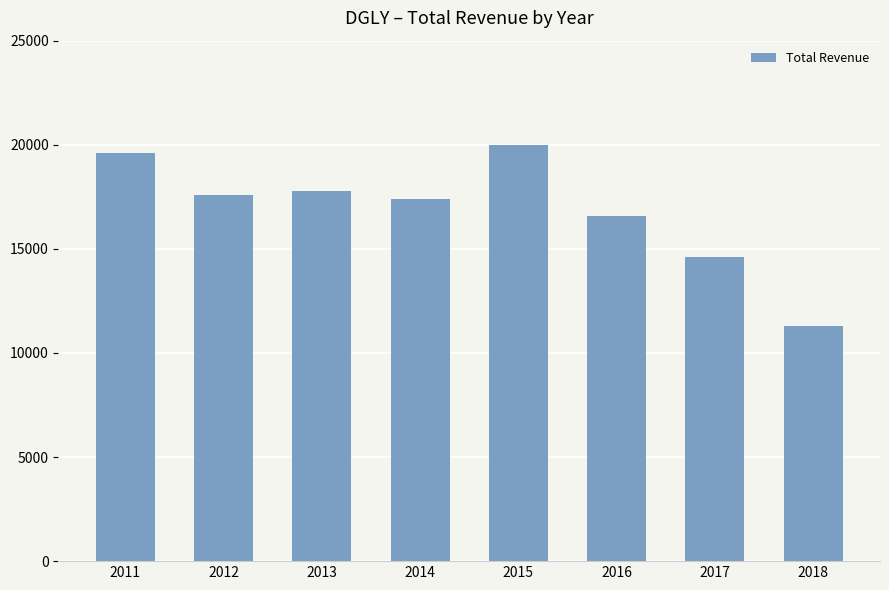

Which label corresponds to the smallest value in the chart?

2018